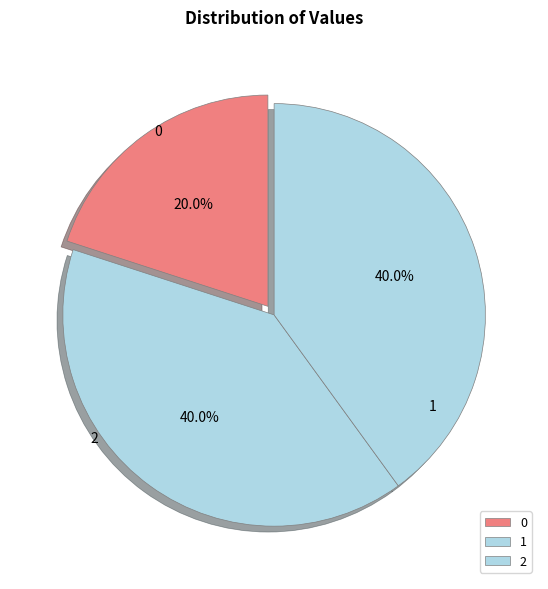

What is the change in value from 0 to 2?

+222.2